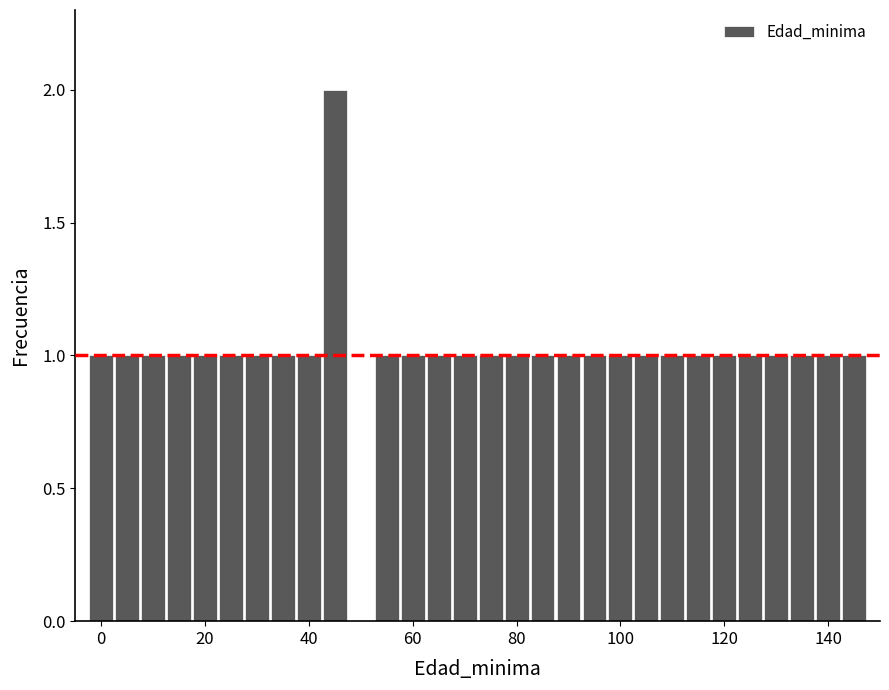

Around what value on the x-axis is the tallest bar? Give the approximate position of its centre, as read against the axis.

46